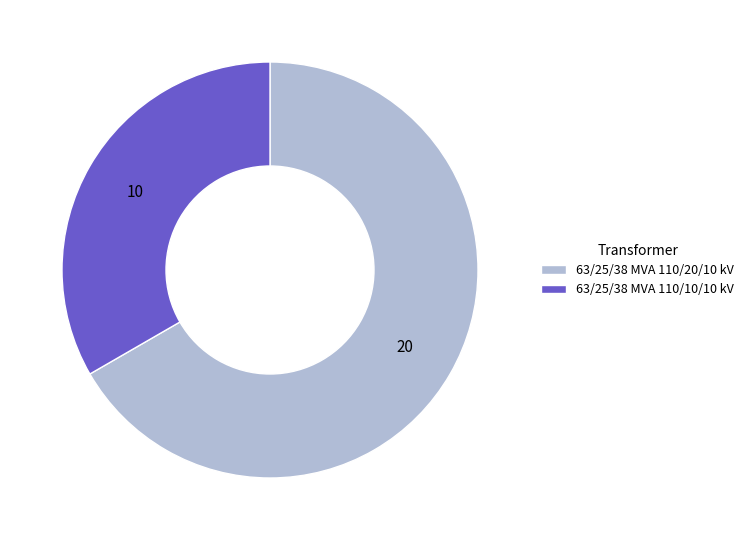

Is the sum of 63/25/38 MVA 110/20/10 kV and 63/25/38 MVA 110/10/10 kV greater than half?

Yes